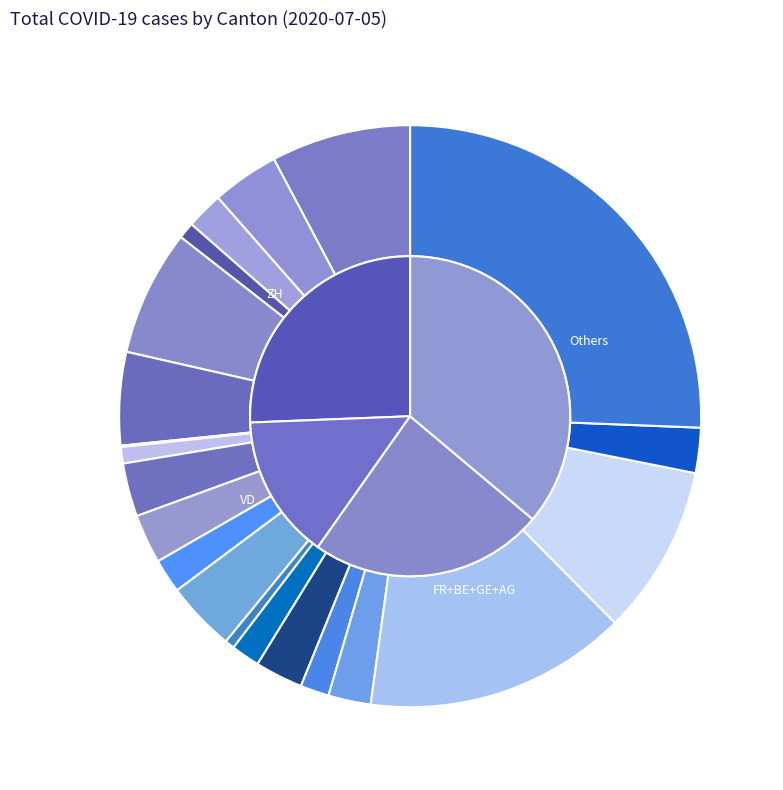

Count the number of slices in the pie.

21